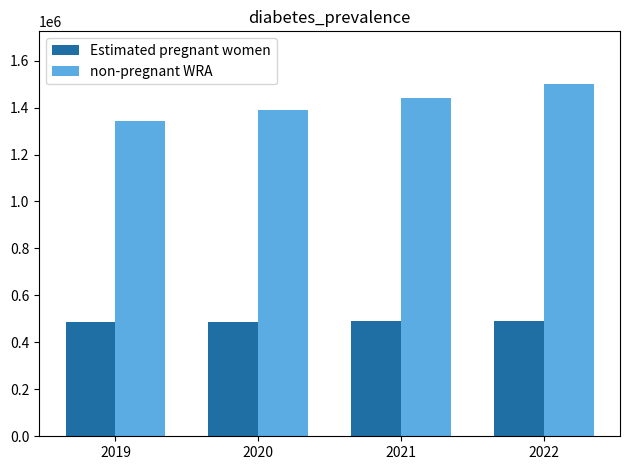

Count the number of categories in the chart.

4